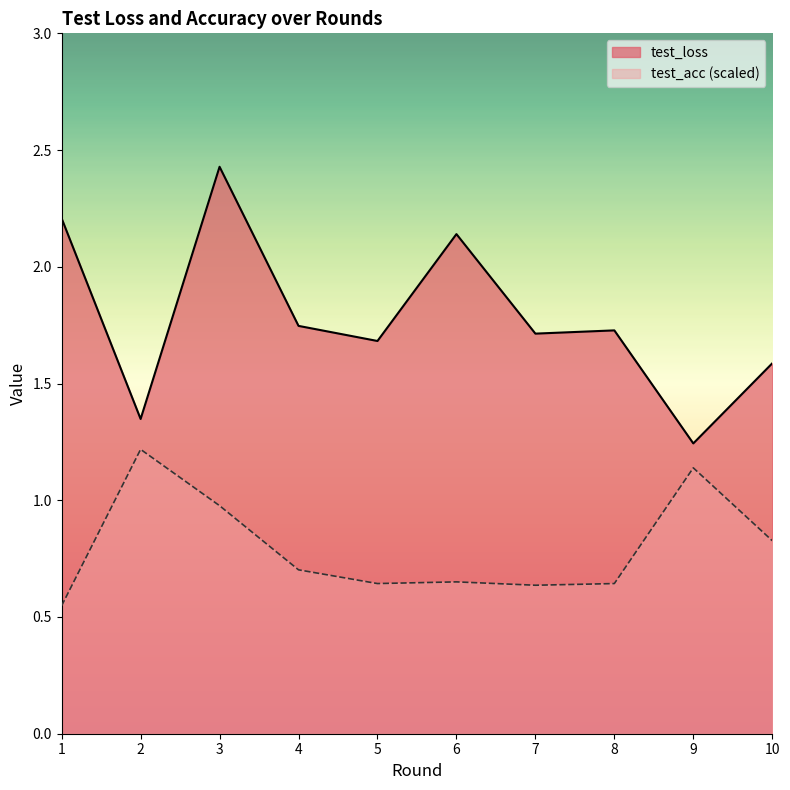

True or false: test_loss and test_acc cross at least once.

False